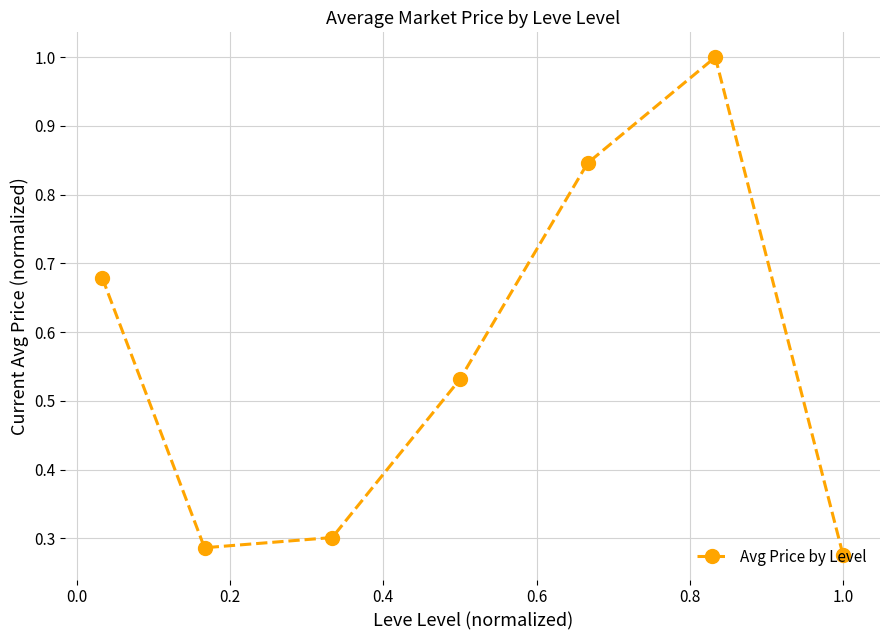

What is the maximum value shown in the chart?

1.0